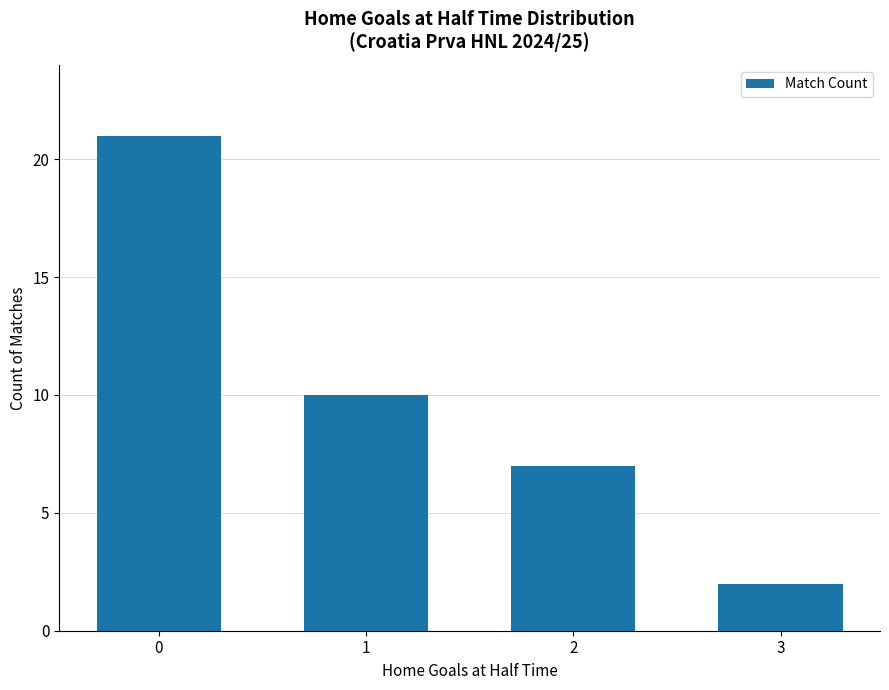

Are the bars horizontal?

No